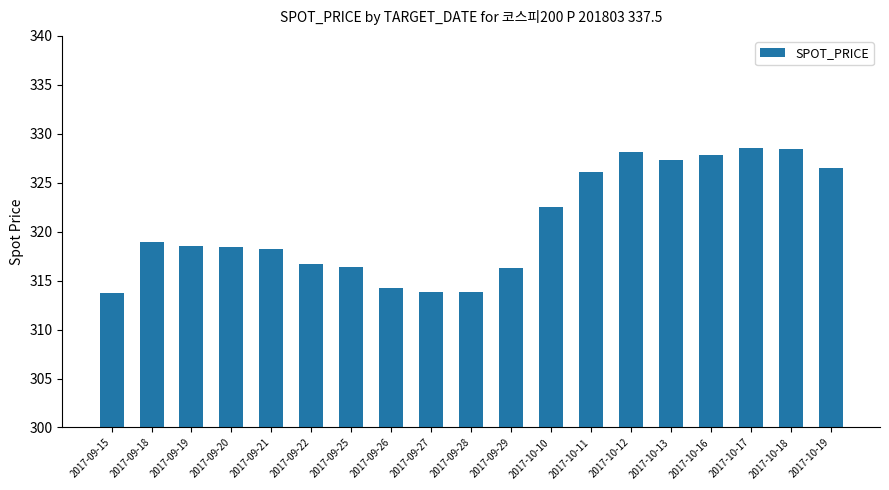

What is the greatest value displayed?

328.5